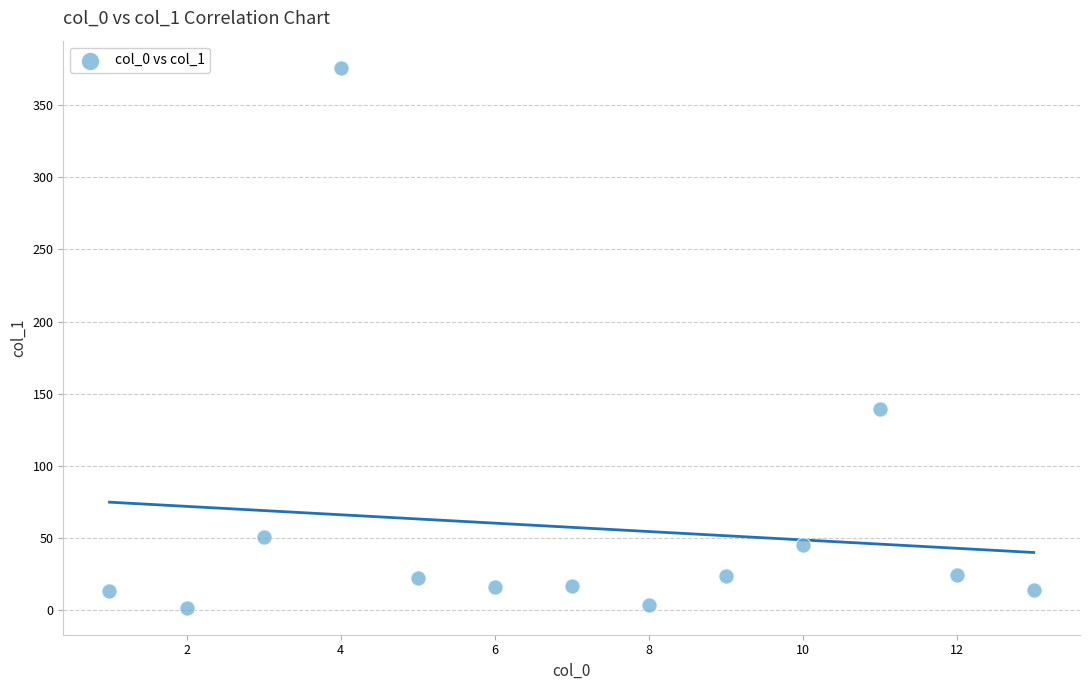

What Y value in the scatter plot is closest to 188?

139.2